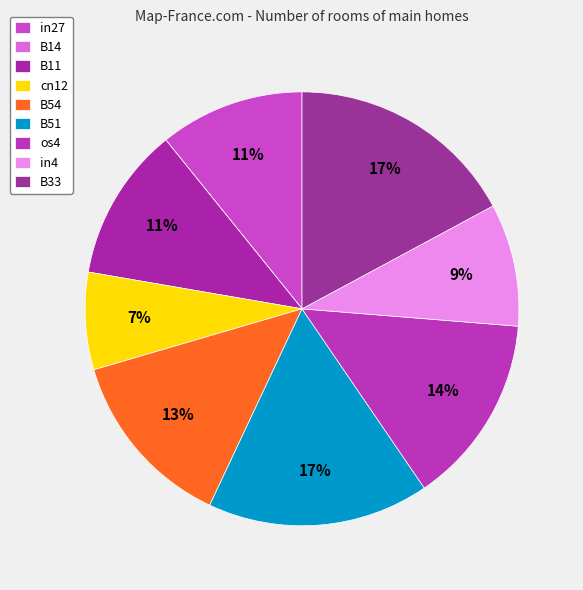

True or false: B33 accounts for 24% of the total.

False